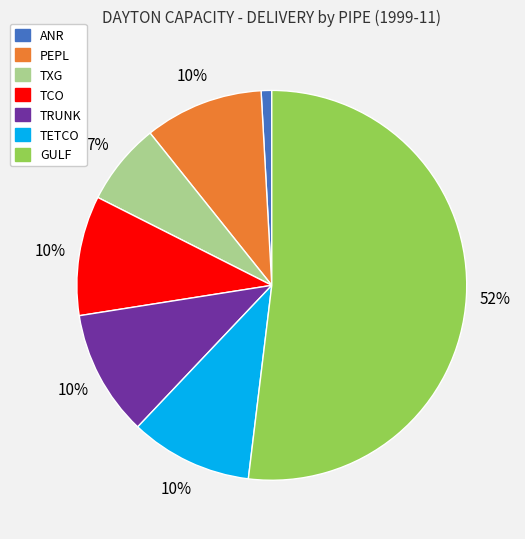

How many segments does this pie chart have?

7